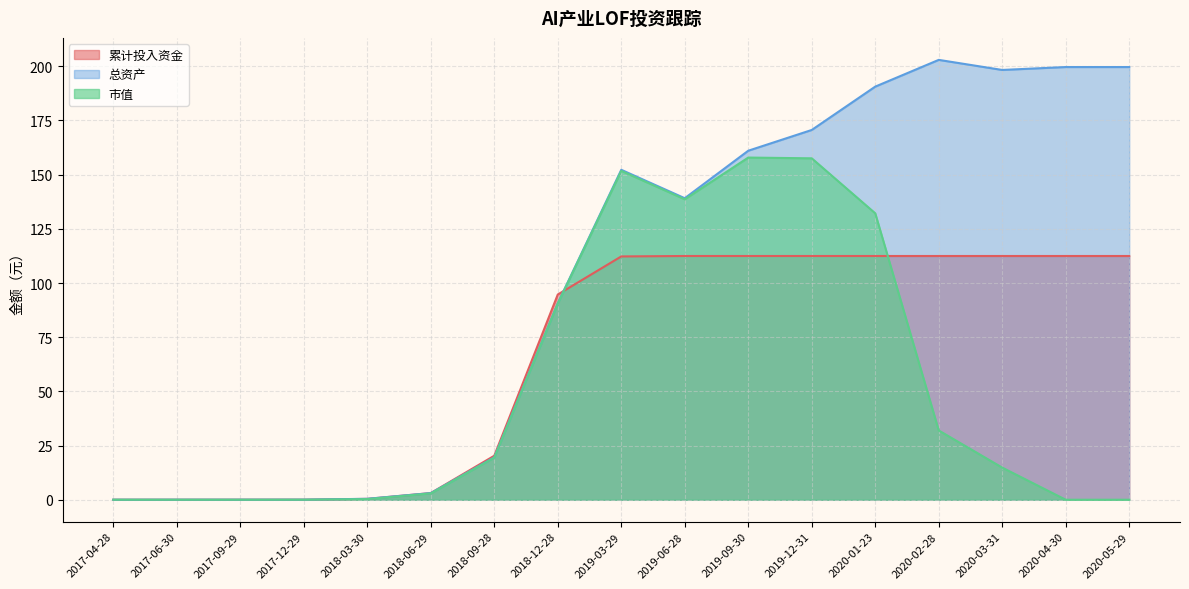

Rank the categories by 市值 value from highest to lowest.

2019-09-30, 2019-12-31, 2019-03-29, 2019-06-28, 2020-01-23, 2018-12-28, 2020-02-28, 2018-09-28, 2020-03-31, 2018-06-29, 2018-03-30, 2017-12-29, 2017-04-28, 2017-06-30, 2017-09-29, 2020-04-30, 2020-05-29